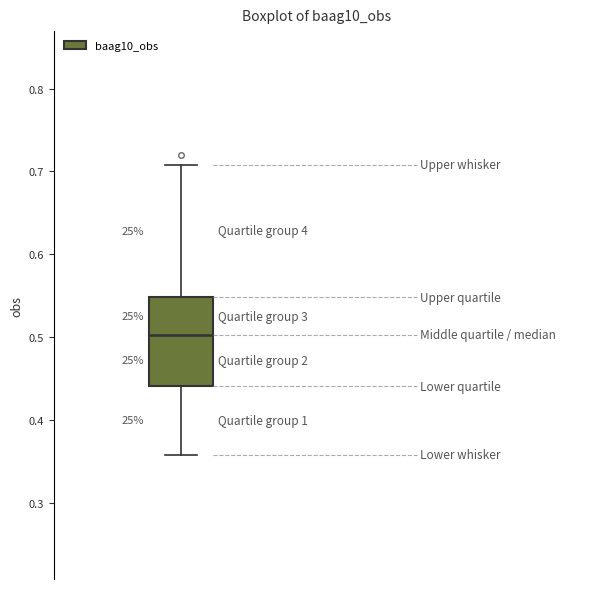

Read this box plot against the y-axis: the position of the median line, the range covered by the box, and the ends of both whiskers. The values are not printed on the chart, so give them approximately, as read against the axis.

median 0.50, box 0.44 to 0.55, whiskers 0.36 to 0.71